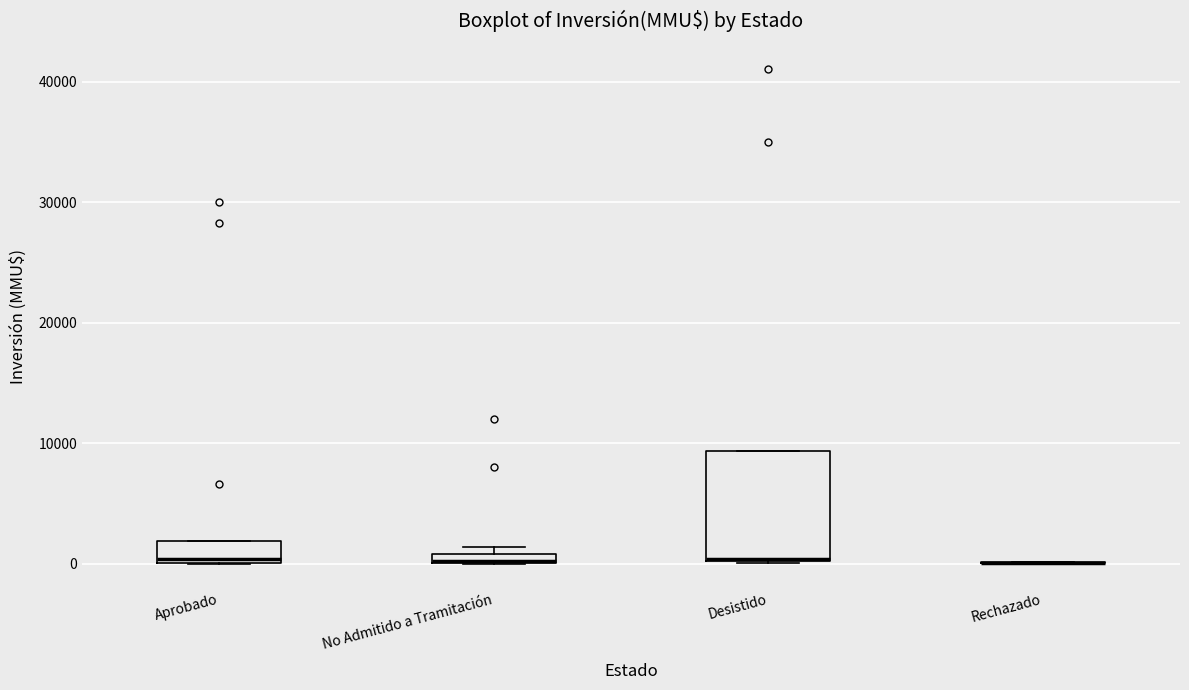

Comparing the boxes themselves (not the whiskers), which one is the tallest?

Desistido